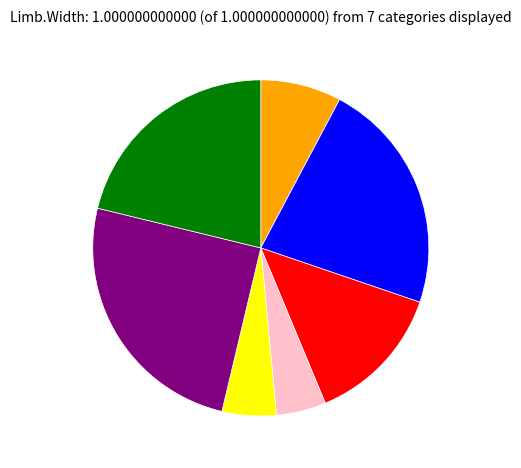

Is there a majority slice in this chart?

No